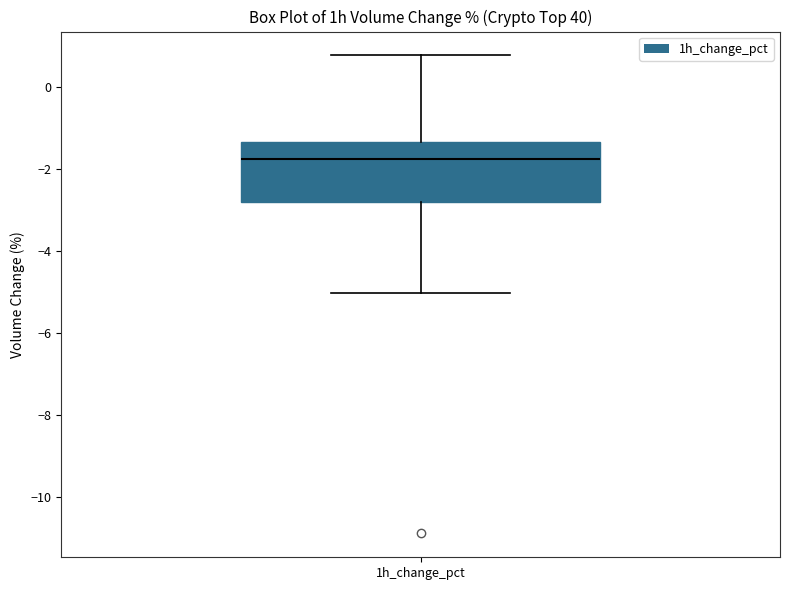

Read this box plot against the y-axis: the position of the median line, the range covered by the box, and the ends of both whiskers. The values are not printed on the chart, so give them approximately, as read against the axis.

median -1.8, box -2.8 to -1.4, whiskers -5.0 to 0.8